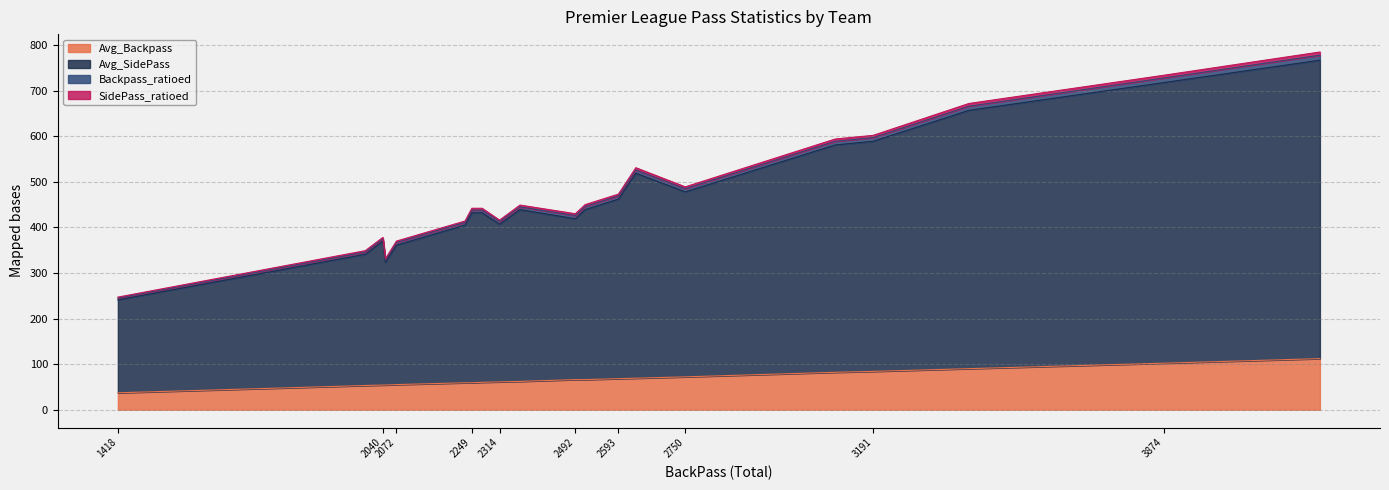

How many lines are shown in the chart?

4